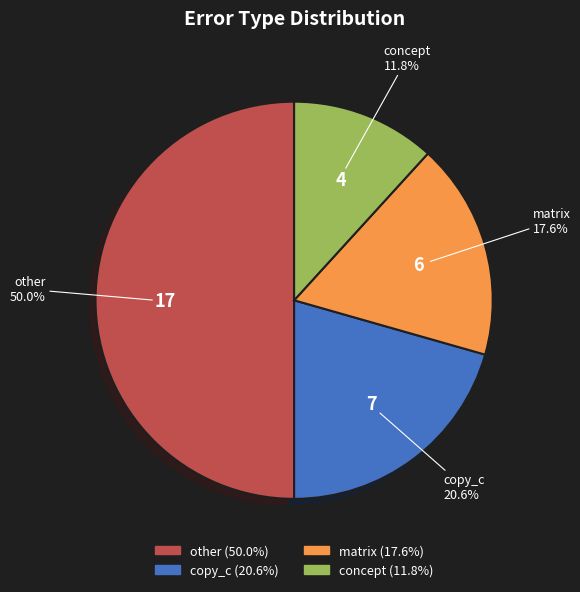

True or false: copy_c accounts for 6% of the total.

False